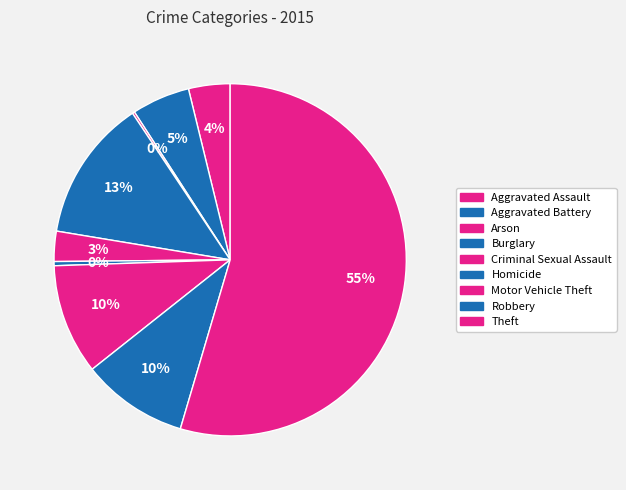

What is the change in value from Criminal Sexual Assault to Homicide?

-206